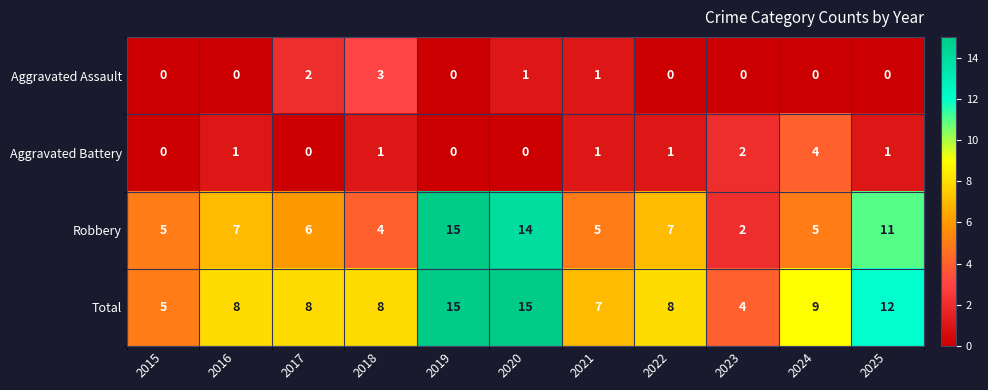

True or false: Aggravated Assault has a value of 1 at 2021.

True